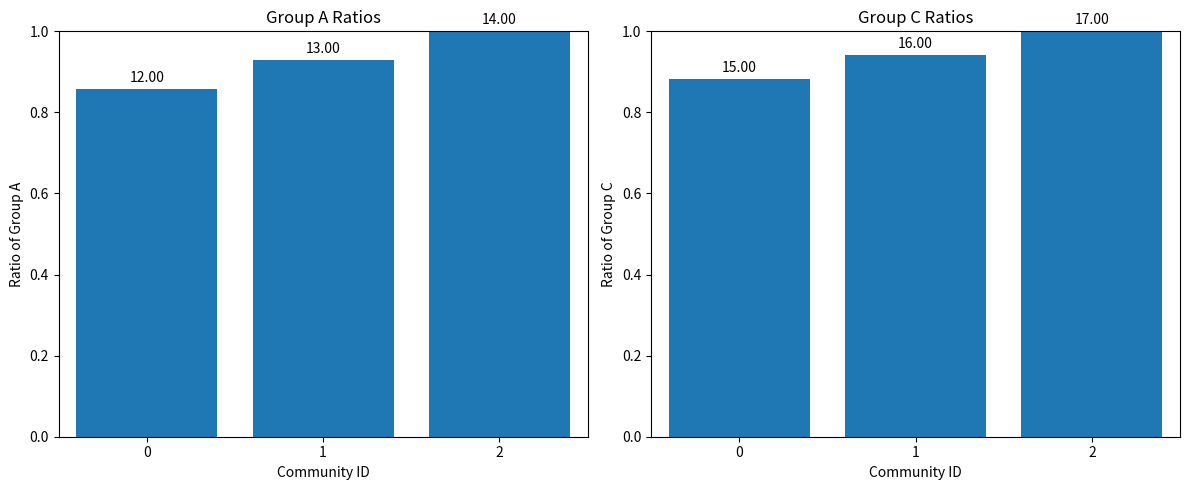

The value at 1 is 0.9. True or false?

True